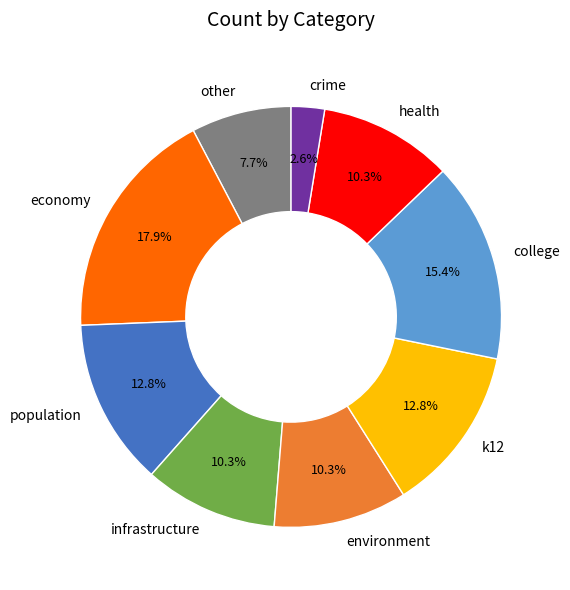

Combined, what portion of the pie is college and other?

23.1%